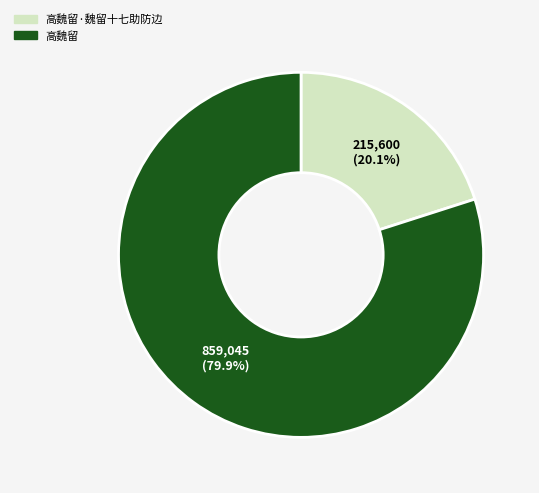

Approximately how many times larger is the value at 高魏留·魏留十七助防边 compared to 高魏留?

0.3